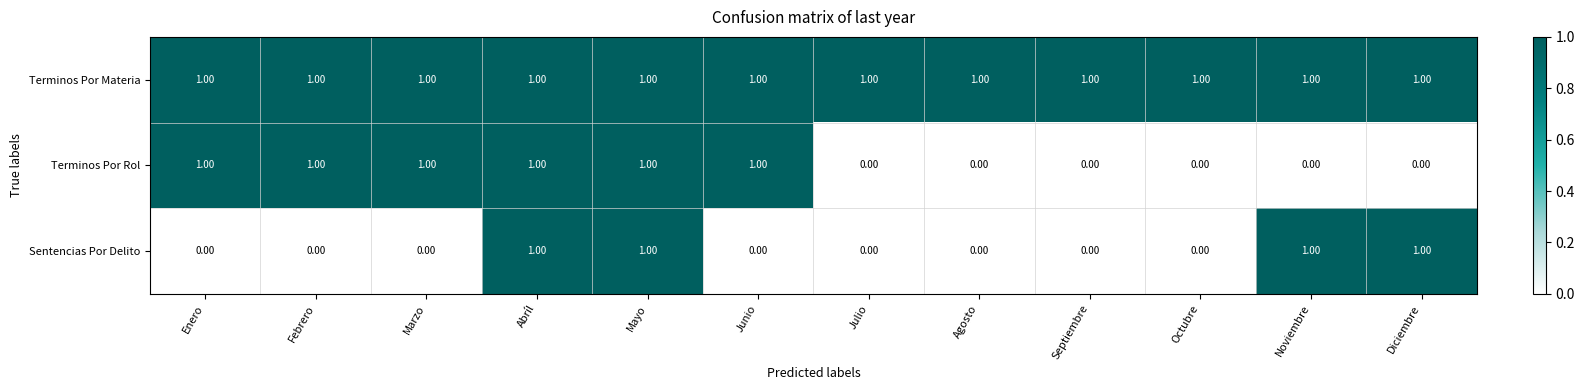

At how many categories does at least one series exceed 0?

12